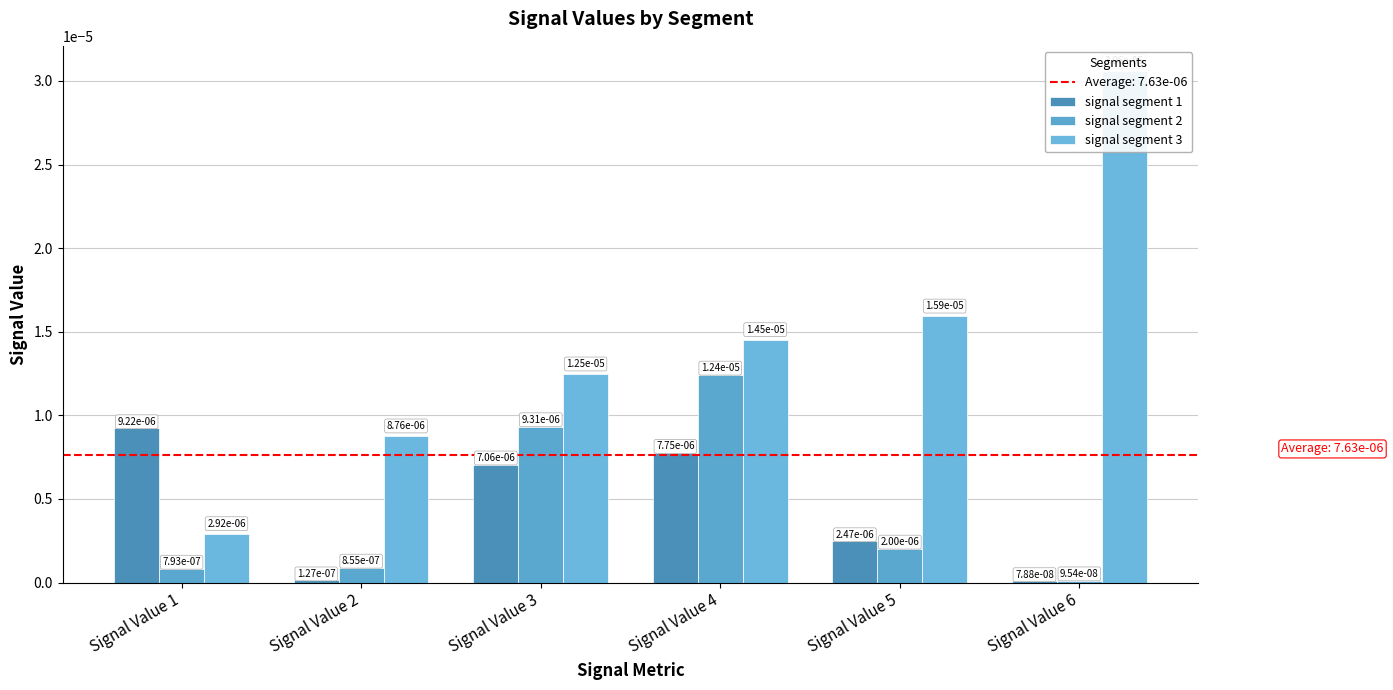

True or false: signal segment 1 has a value of 0.0 at Signal Value 4.

False